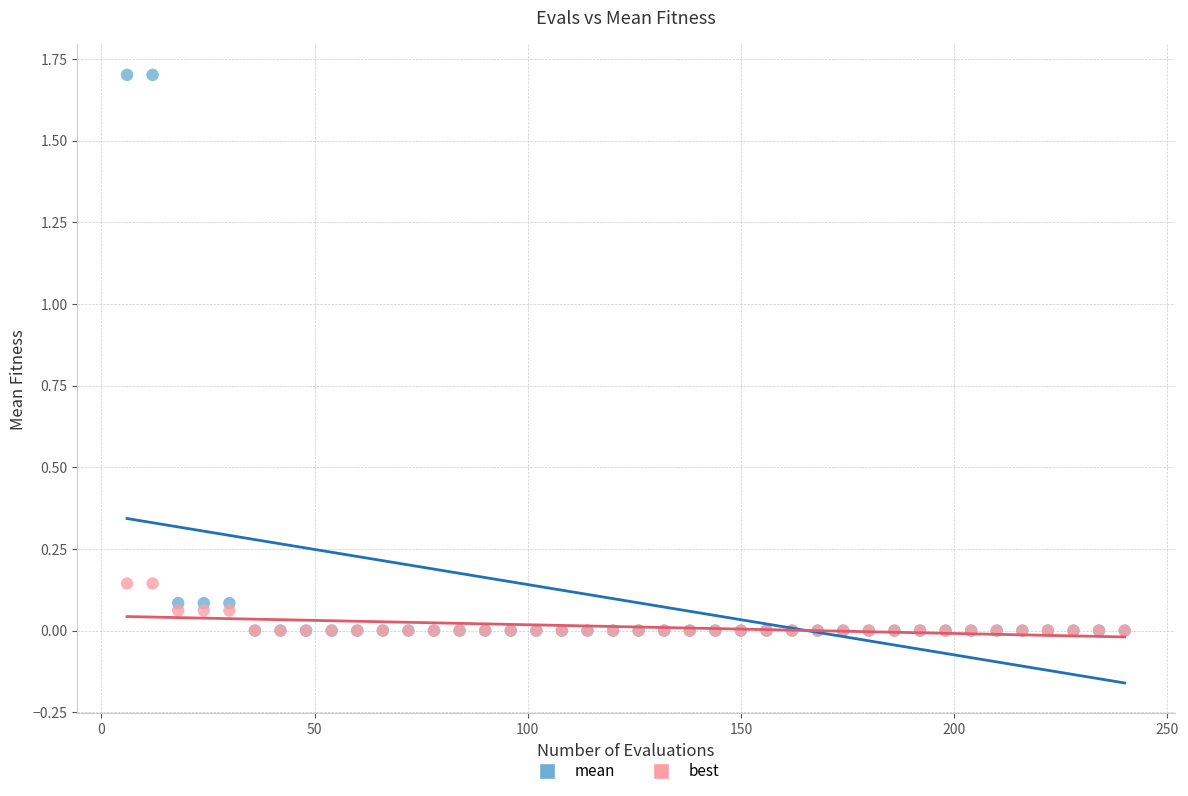

What are all the series names shown in the legend?

mean, best